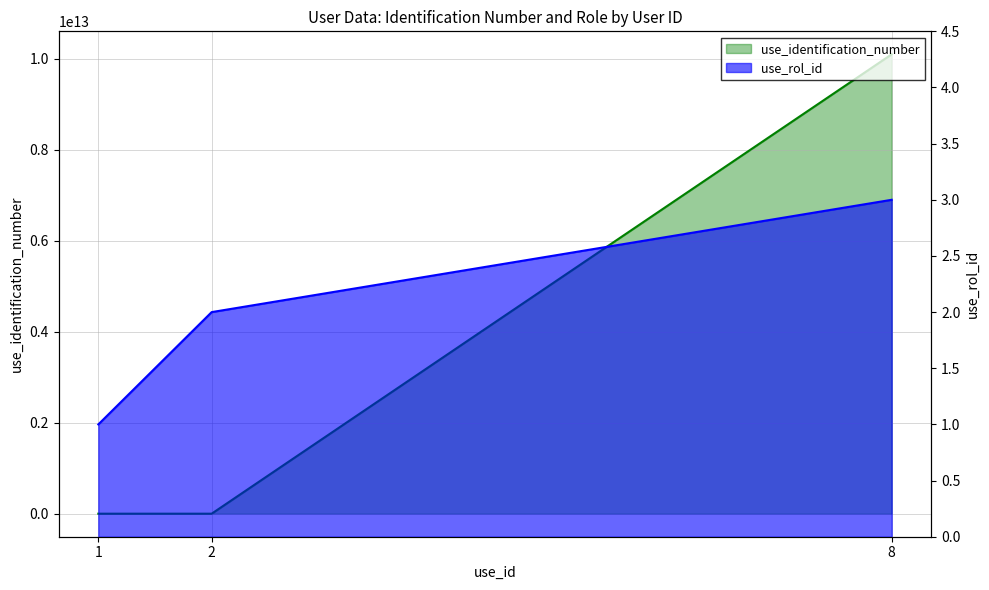

How many lines are shown in the chart?

2